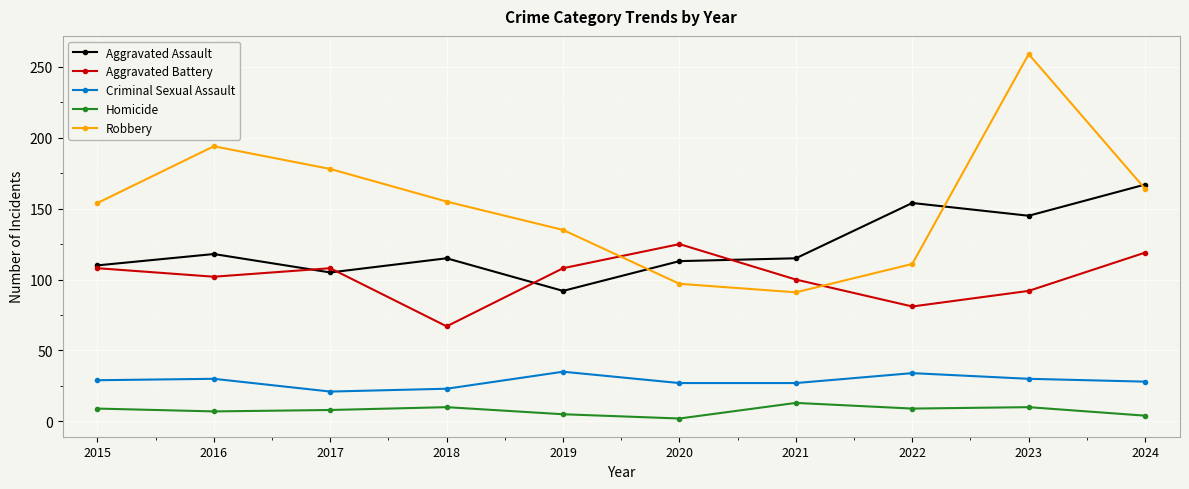

At 2022, list the series in order from smallest to largest.

Homicide, Criminal Sexual Assault, Aggravated Battery, Robbery, Aggravated Assault